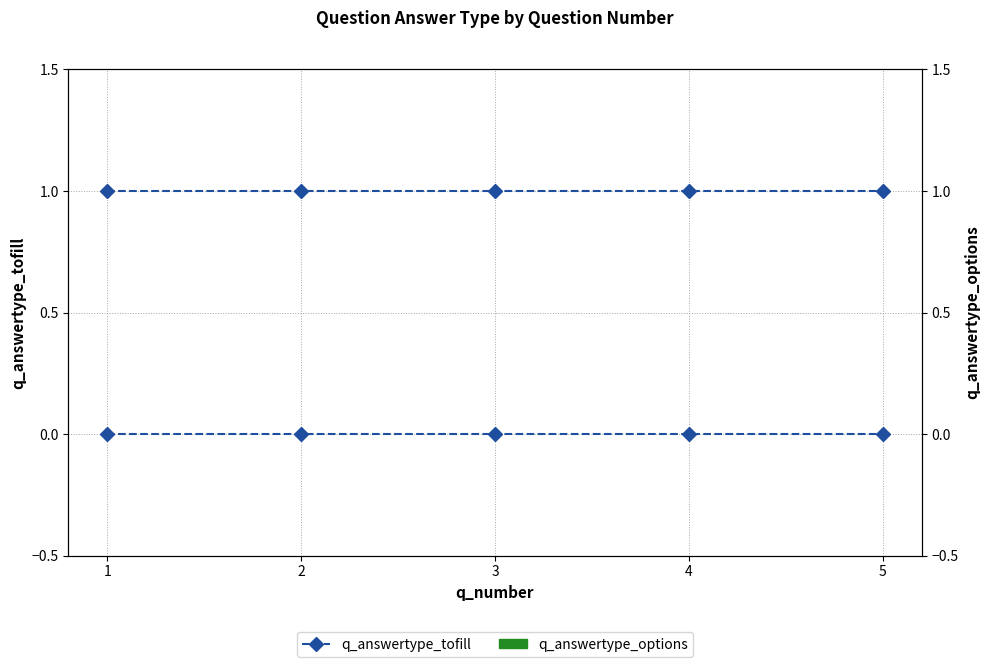

Count the number of data series in this chart.

2